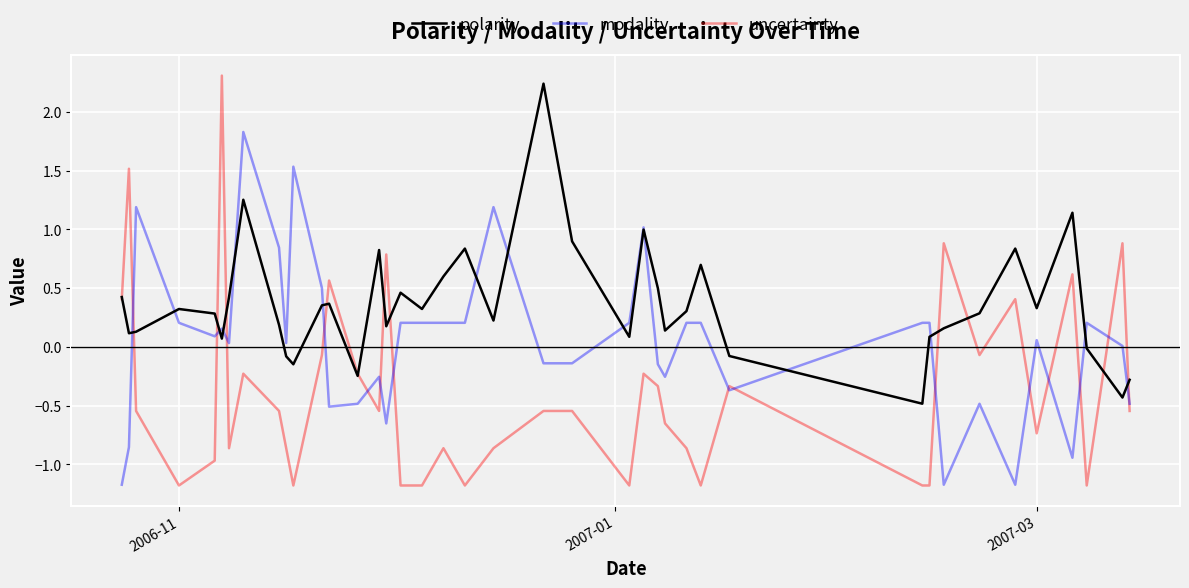

Which series has the largest range (max minus min)?

uncertainty